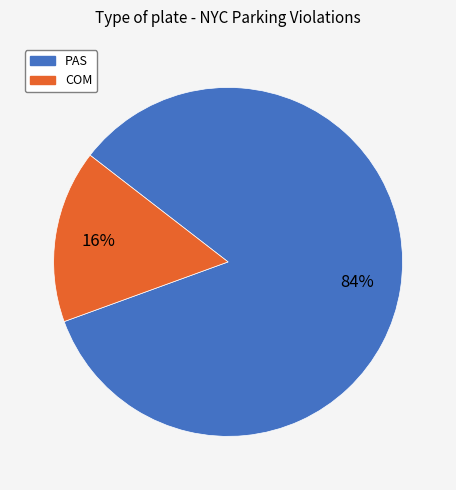

Which has a higher value, COM or PAS?

PAS